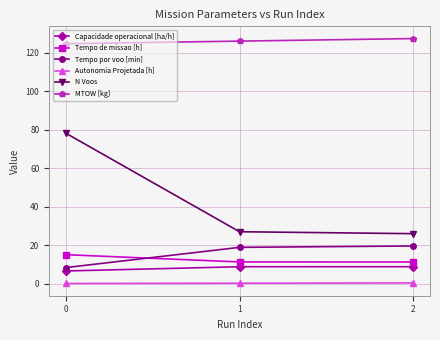

What is the sum of all MTOW [kg] values?

377.9